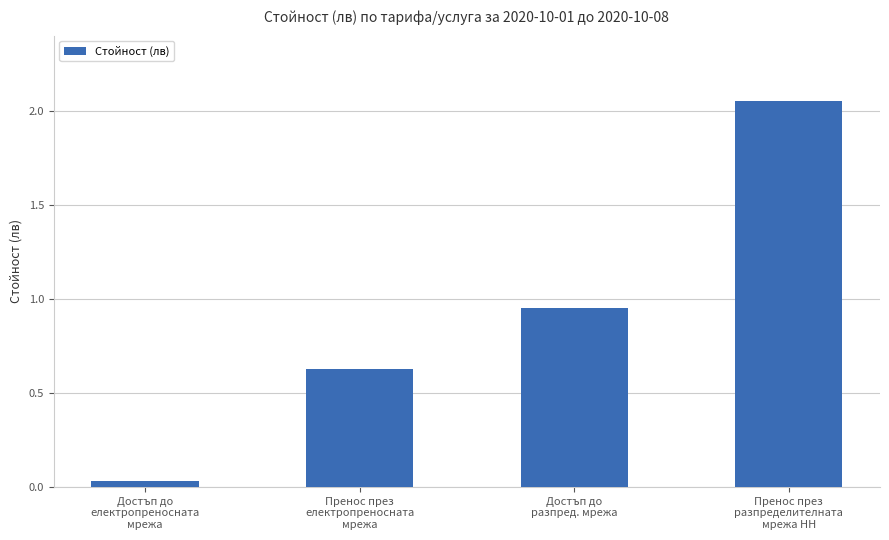

How many data points does each series have?

4